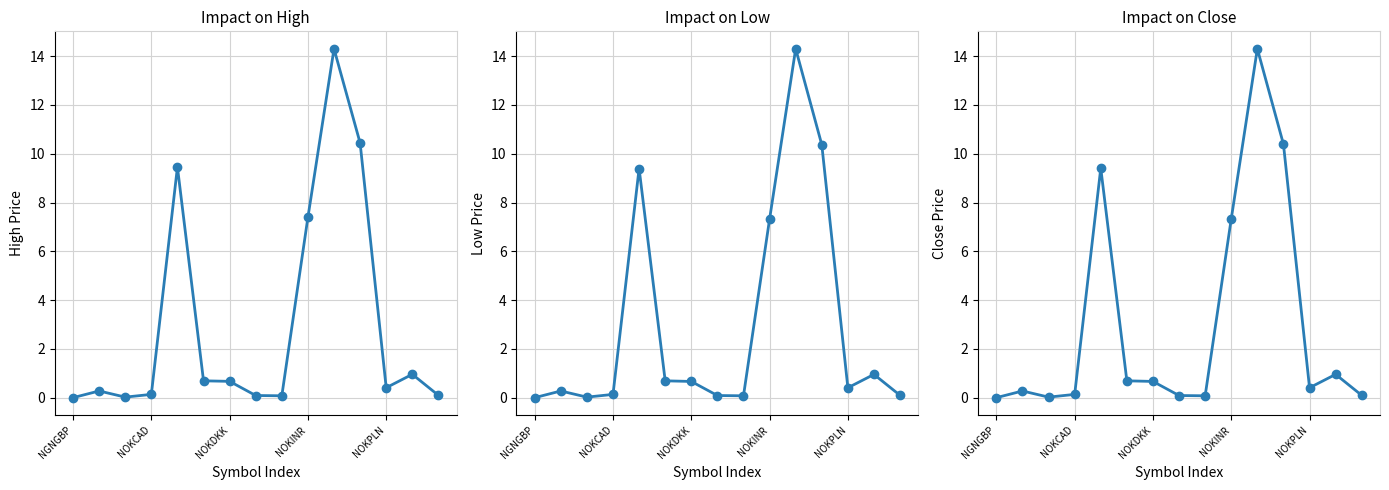

True or false: High and Low intersect in this chart.

False